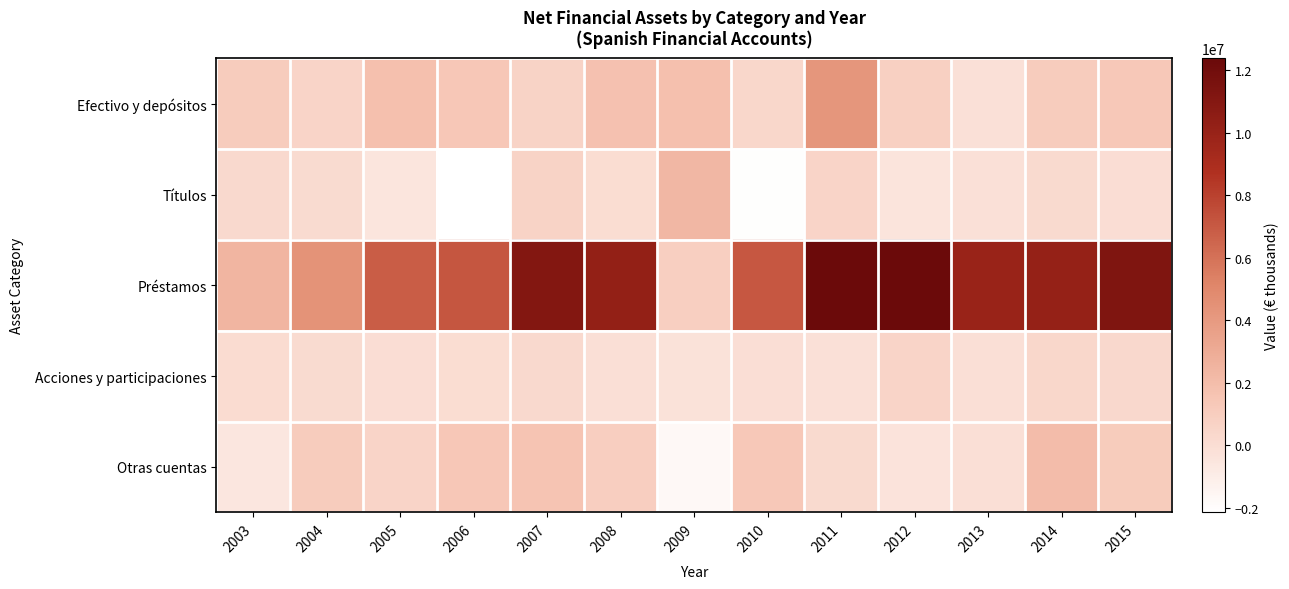

Reading right to left, what are all the values shown in this chart?

Efectivo y depósitos: 2015=1315057	2014=1056397	2013=-188245	2012=840632	2011=4260710	2010=394901	2009=1824565	2008=1744102	2007=689942	2006=1414047	2005=1775529	2004=557325	2003=1053640
Títulos: 2015=-27496	2014=191885	2013=-198069	2012=-399925	2011=546959	2010=-2068690	2009=2314243	2008=9738	2007=679639	2006=-2147869	2005=-465005	2004=127265	2003=259557
Préstamos: 2015=11284342	2014=10141811	2013=9910742	2012=12384746	2011=12361619	2010=7104701	2009=884396	2008=10273043	2007=11077050	2006=7130623	2005=6866170	2004=4436240	2003=2440602
Acciones y participaciones: 2015=328103	2014=367287	2013=-145341	2012=558167	2011=-165147	2010=-72376	2009=-294796	2008=-160585	2007=274076	2006=53105	2005=-2049	2004=164273	2003=88949
Otras cuentas: 2015=1107016	2014=2009150	2013=-114715	2012=-358206	2011=224010	2010=1322006	2009=-1712136	2008=921479	2007=1562042	2006=1394581	2005=556662	2004=1040930	2003=-606786